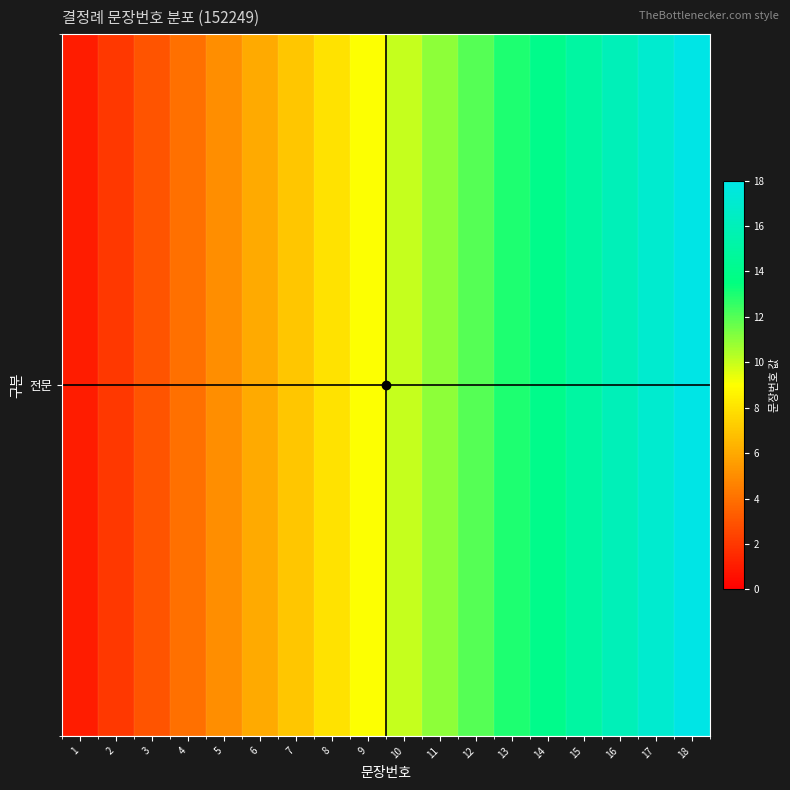

What is the difference between the values at 13 and 2?

11